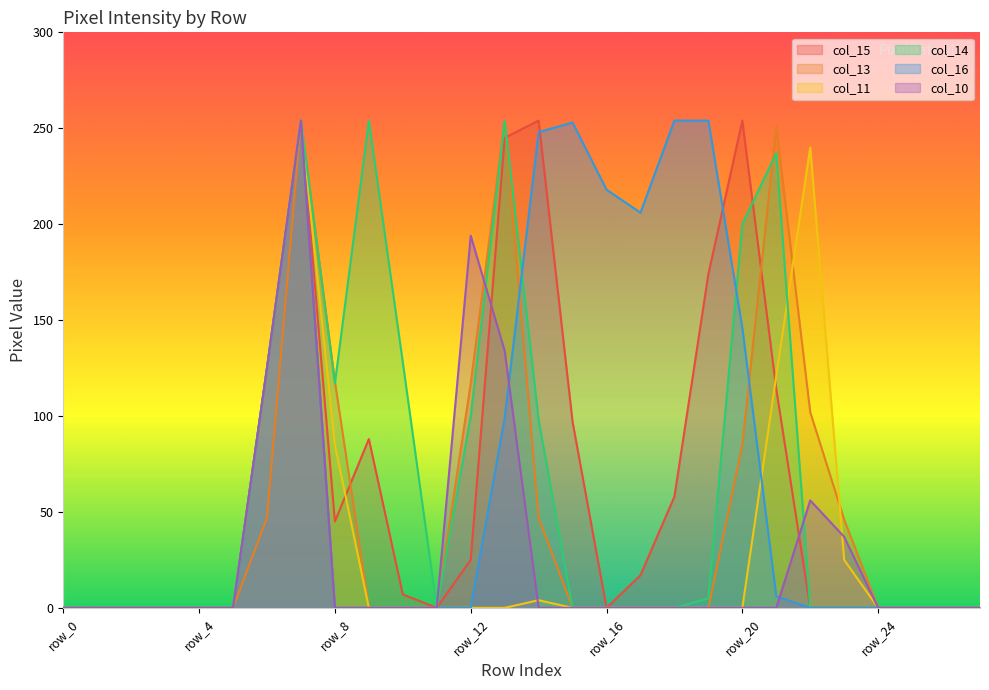

The col_15 series shows 143 at row_0. True or false?

False